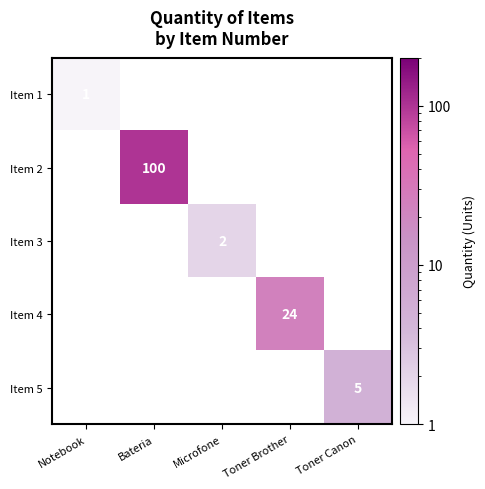

The Item 5 series shows 7 at Toner Canon. True or false?

False